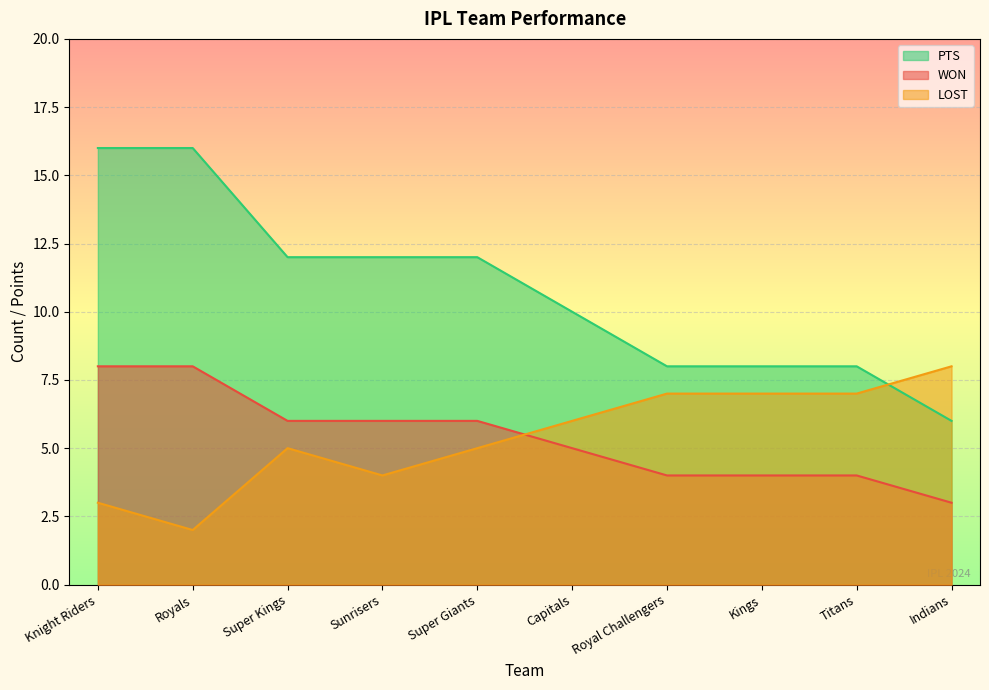

What is the difference between the maximum and minimum values in the LOST series?

6